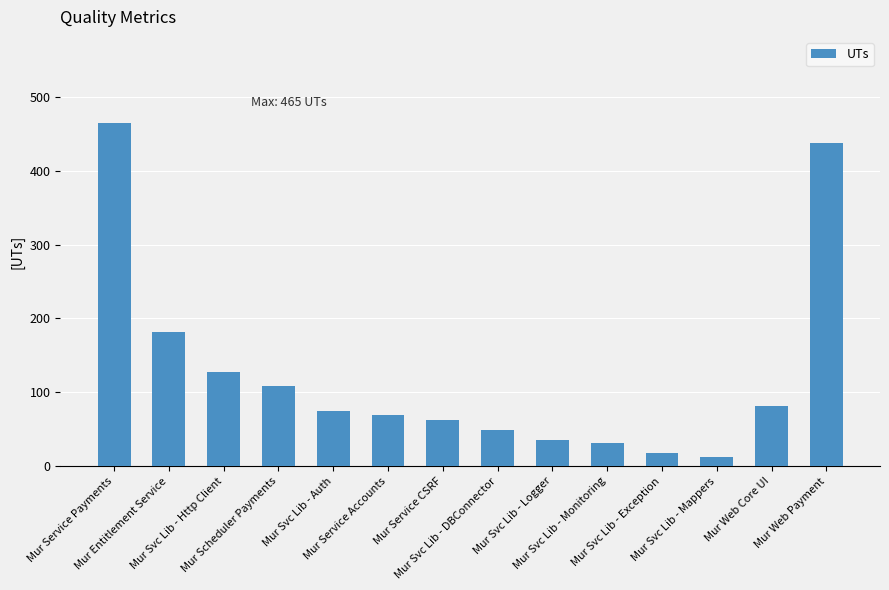

Reading left to right, list all the values displayed in this chart.

465	182	127	109	75	69	62	49	36	31	18	13	82	438